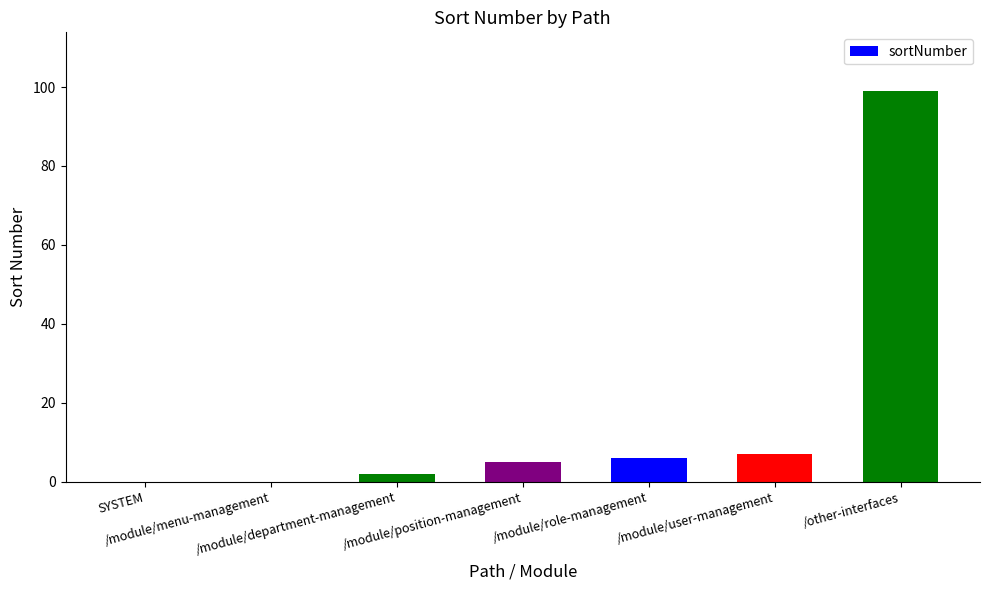

What is the greatest value displayed?

99